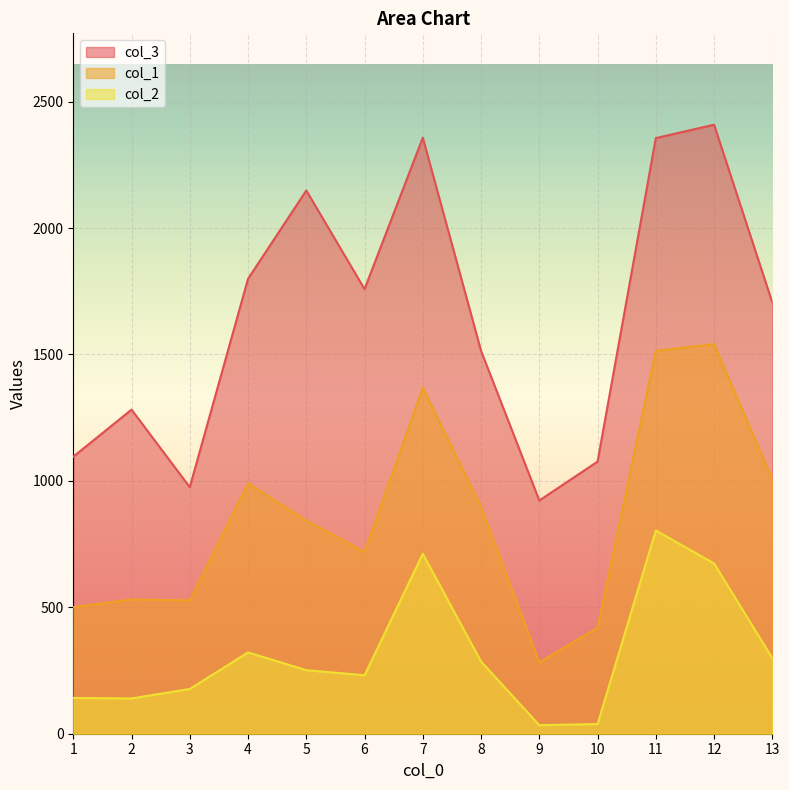

Where does the col_3 series first go above 1705?

4